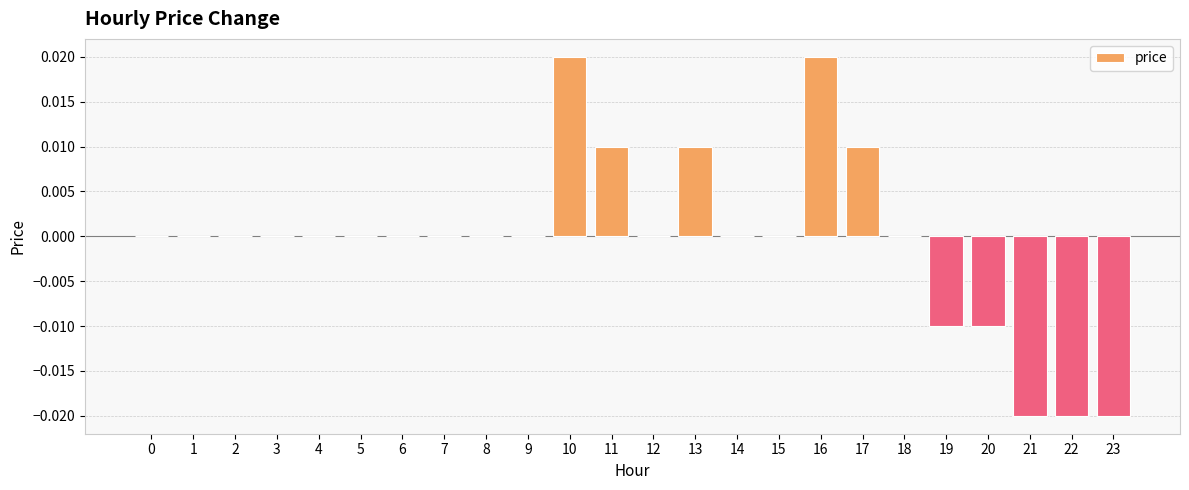

Between 15 and 13, which is larger?

13